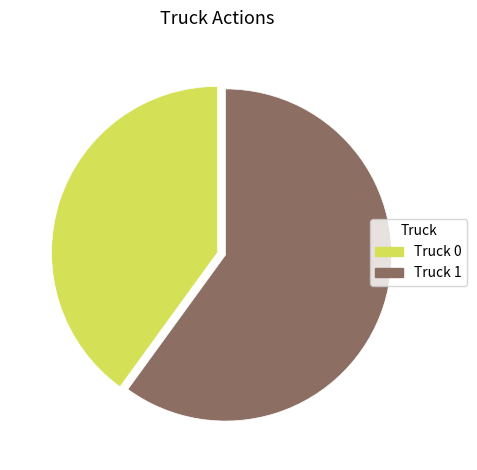

True or false: Truck 1 accounts for 60% of the total.

True